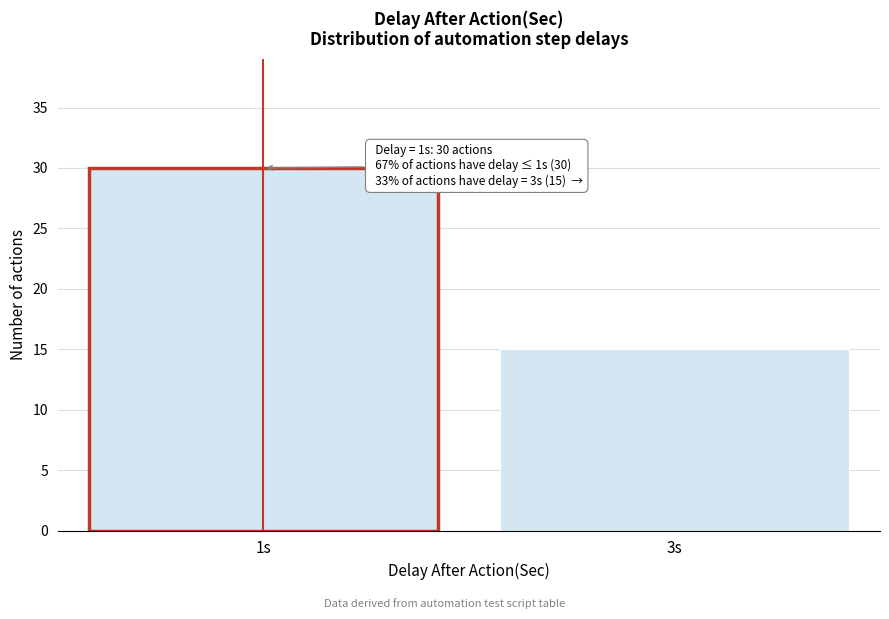

Reading left to right, transcribe all the data shown in this chart.

1s=30	3s=15